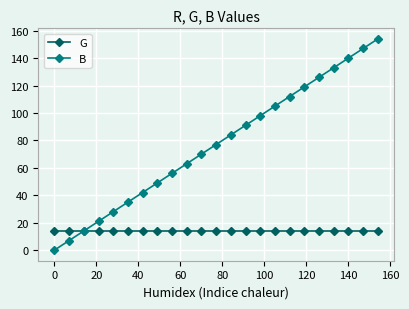

Does the chart have visible grid lines?

Yes